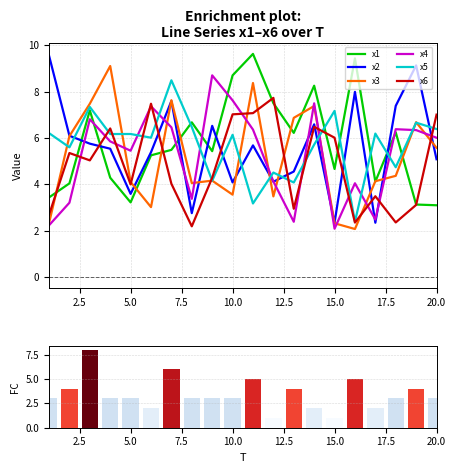

What is the sum of all x2 values?

112.1